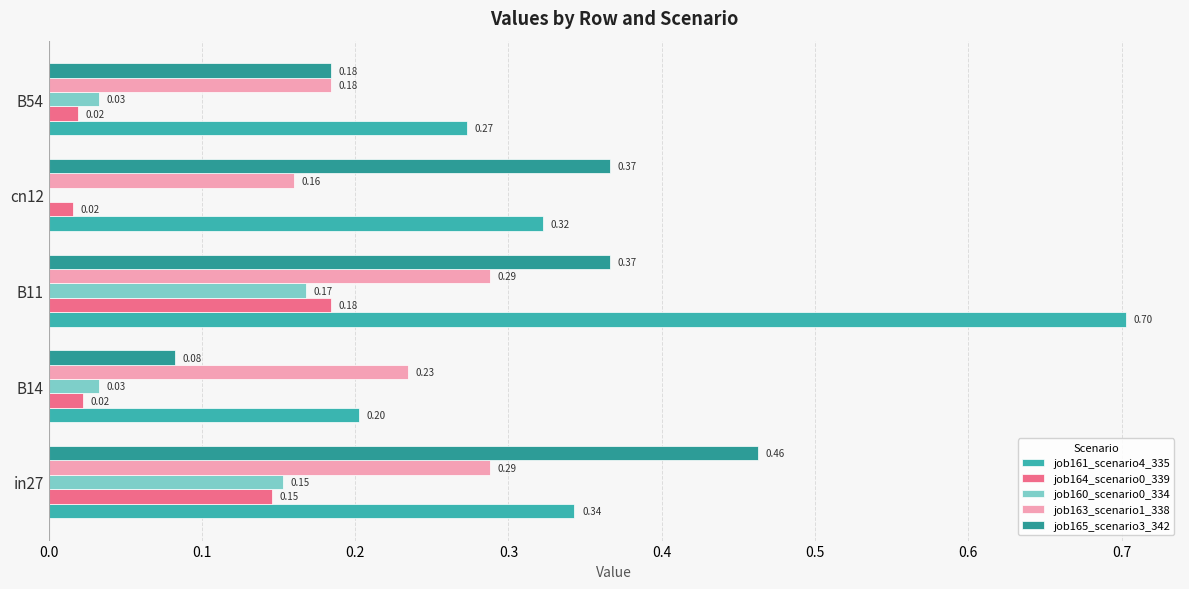

How many series are shown in this chart?

5